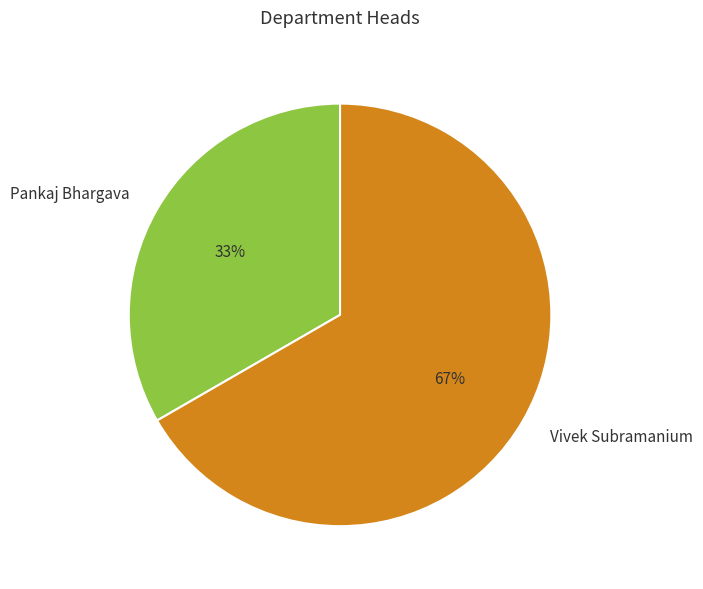

Do Vivek Subramanium and Pankaj Bhargava together represent more than half of the pie?

Yes